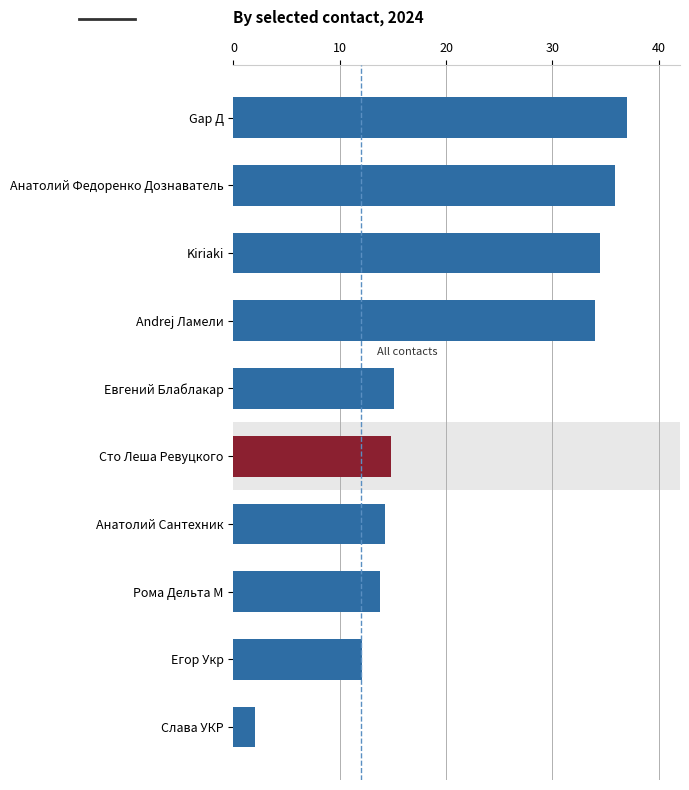

What is the value of the 1st bar from the left?

37.0